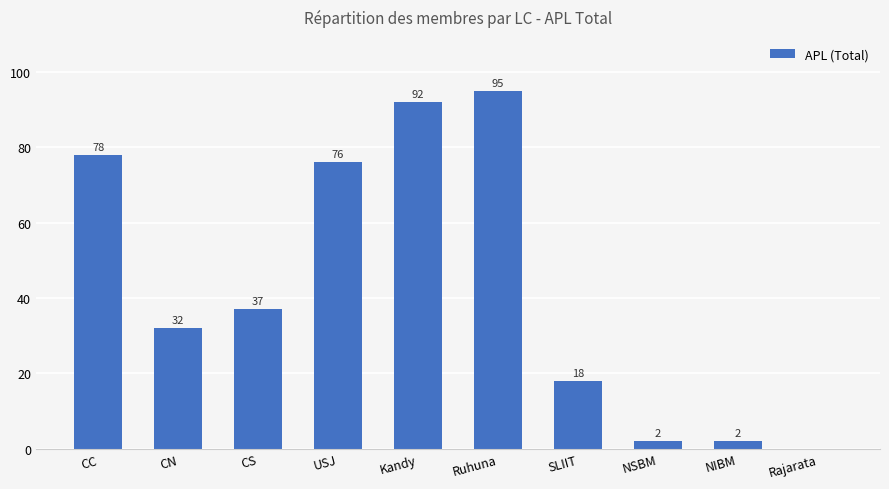

Is it true that the value at Kandy is 155?

False